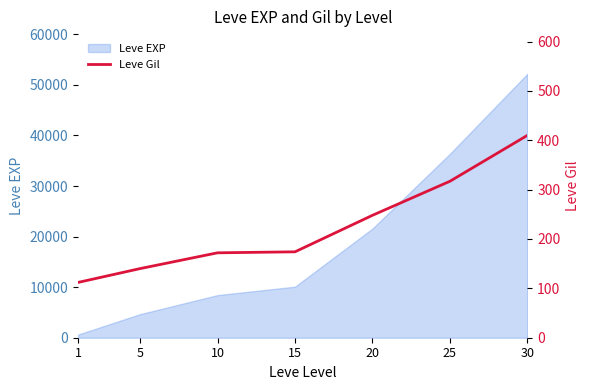

List the labels in order of Leve EXP value, smallest first.

1, 5, 10, 15, 20, 25, 30